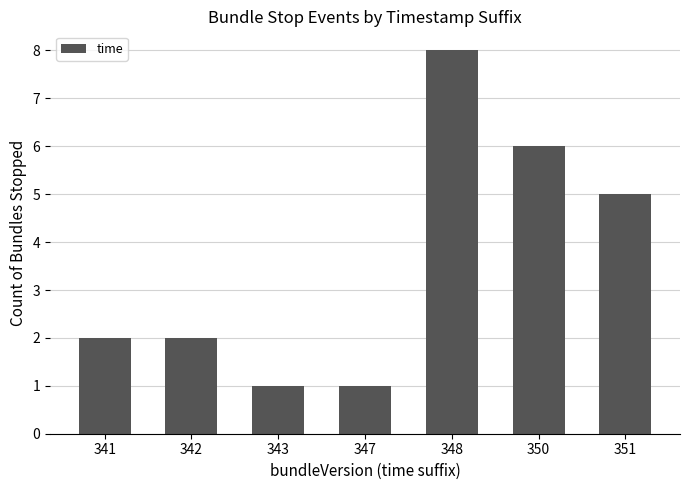

Which has a higher value, 350 or 348?

348